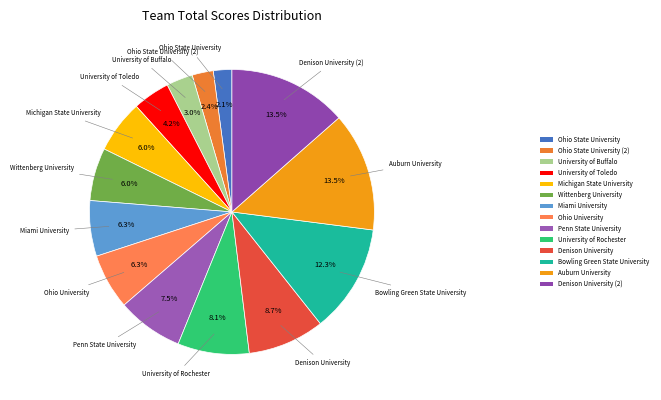

Is there a majority slice in this chart?

No